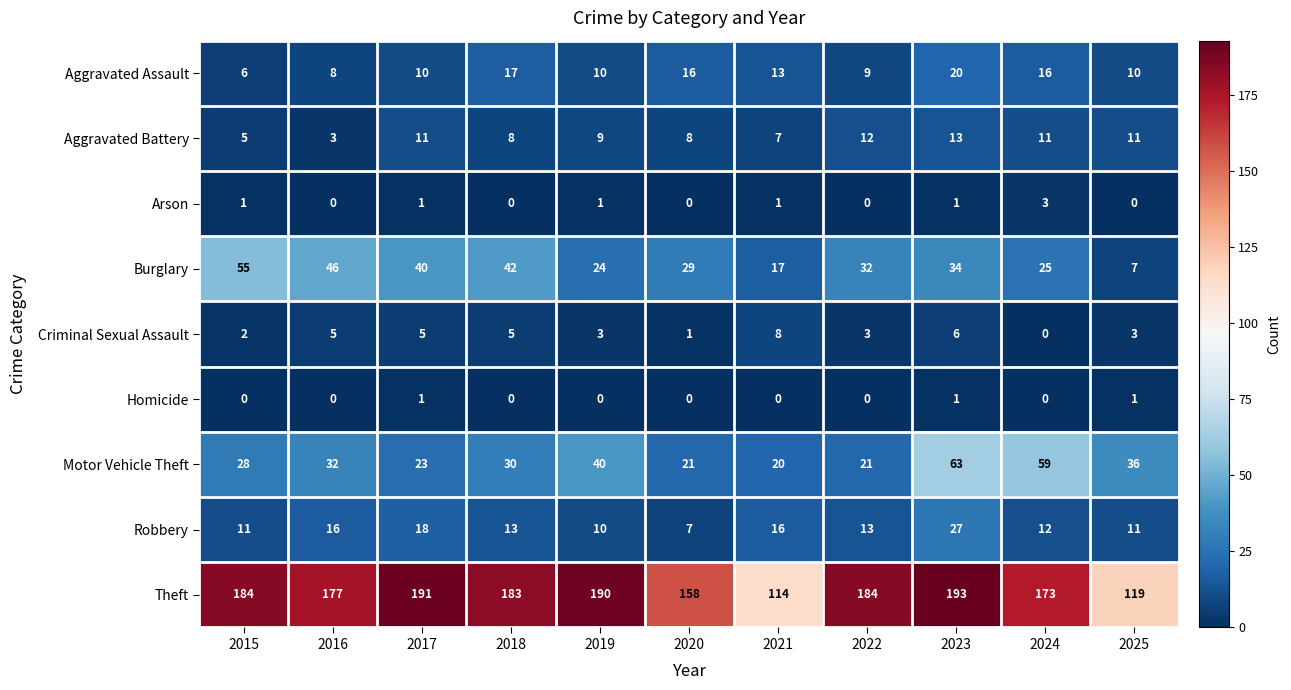

Rank the series by their maximum value, from highest to lowest.

Theft, Motor Vehicle Theft, Burglary, Robbery, Aggravated Assault, Aggravated Battery, Criminal Sexual Assault, Arson, Homicide